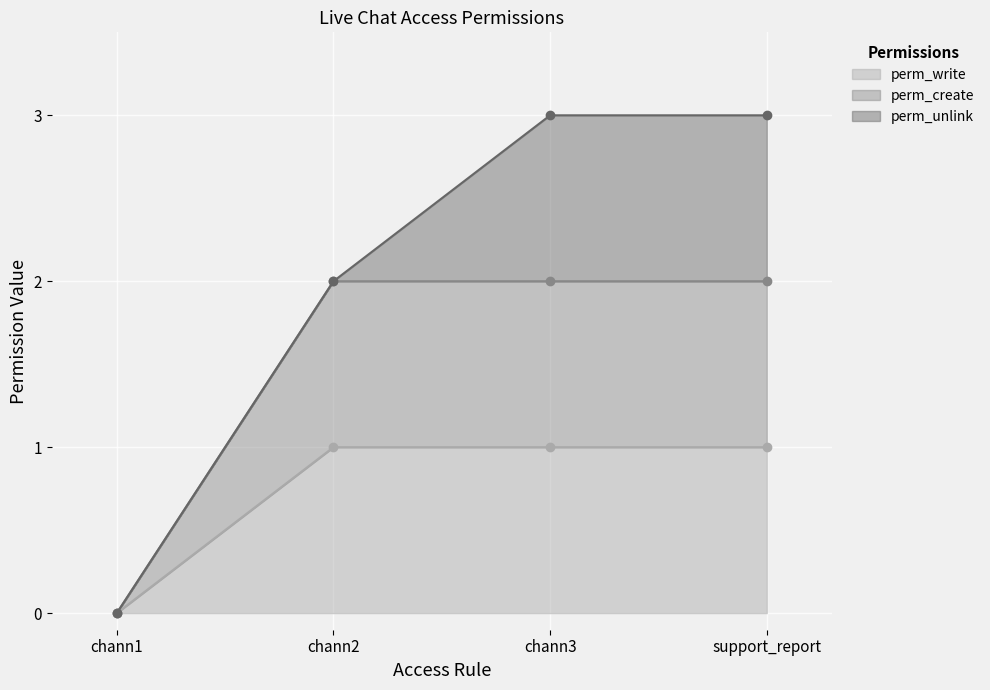

How many data points does each series have?

4